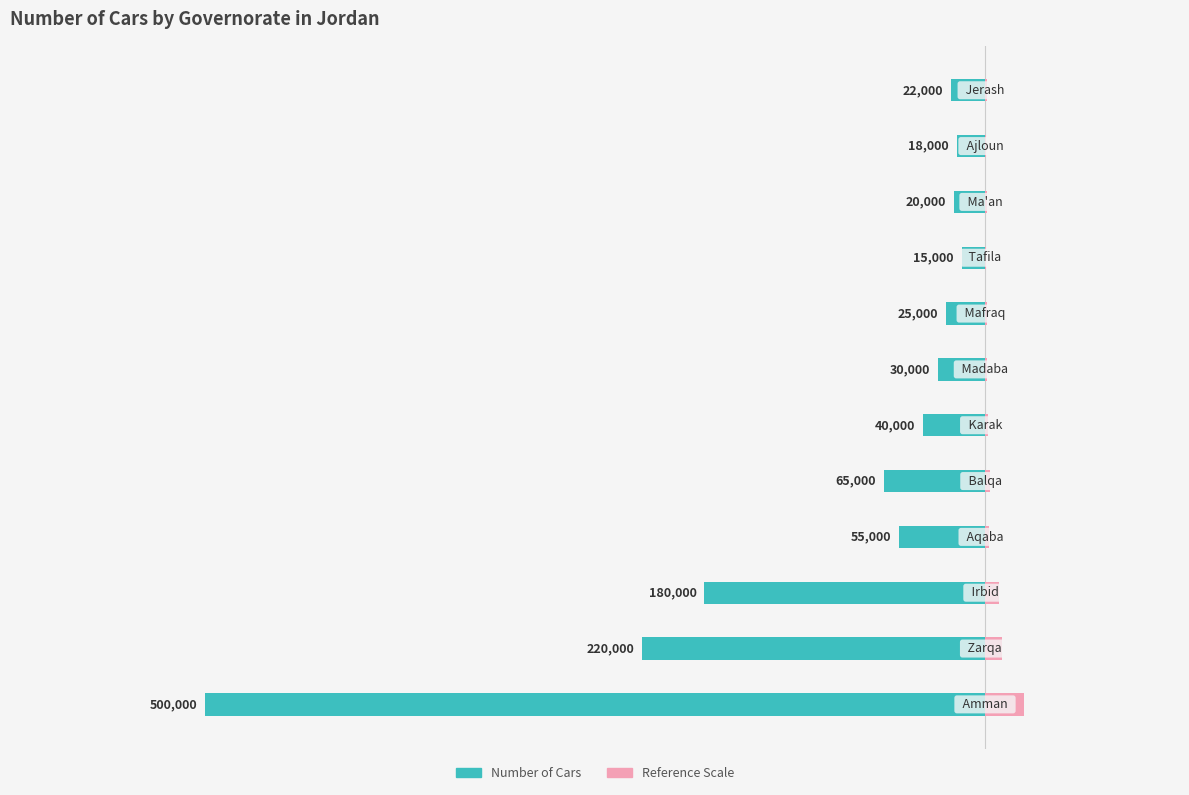

What is the difference between the values at 8 and 1?

205000